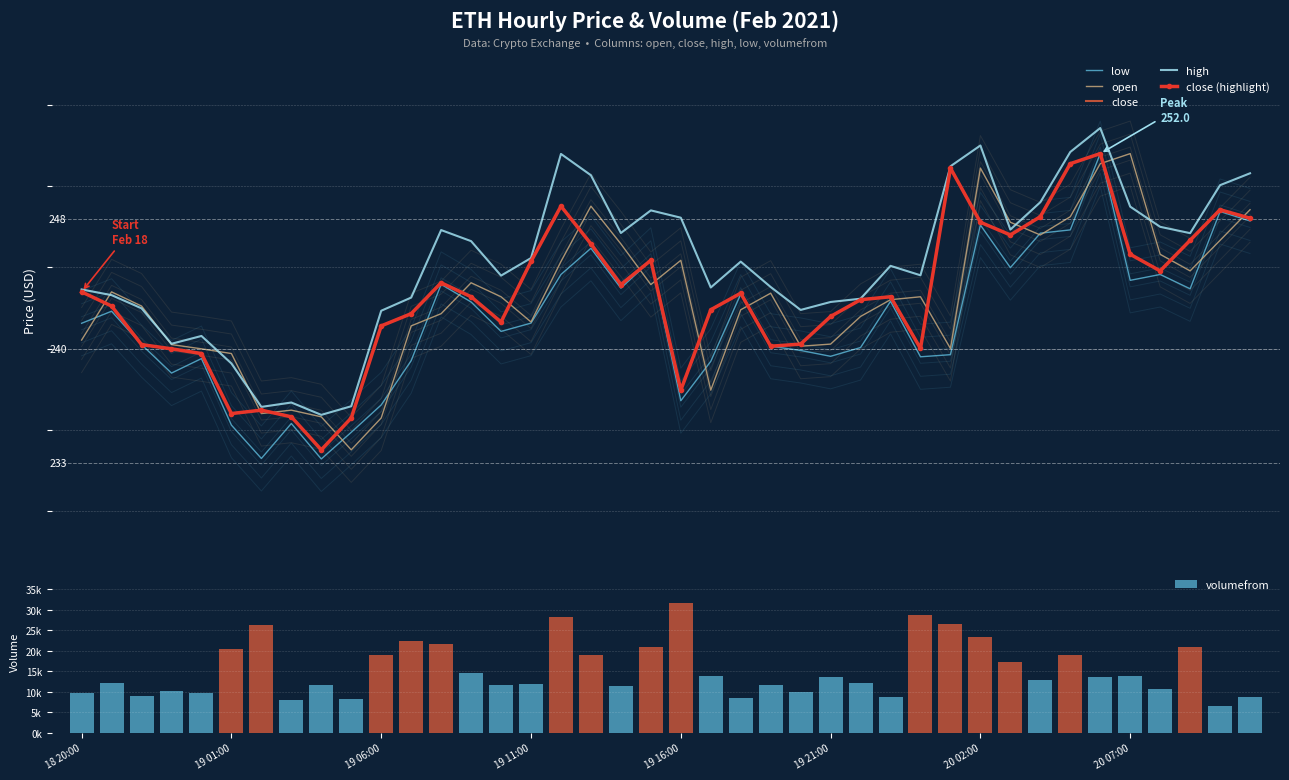

At which category is the sum across all series the highest?

19 16:00